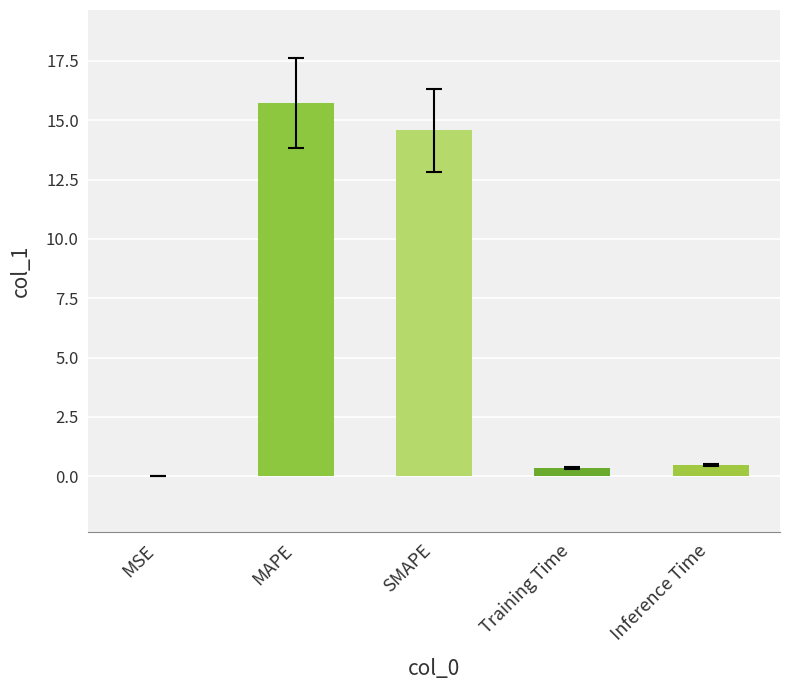

Which has a higher value, SMAPE or Training Time?

SMAPE